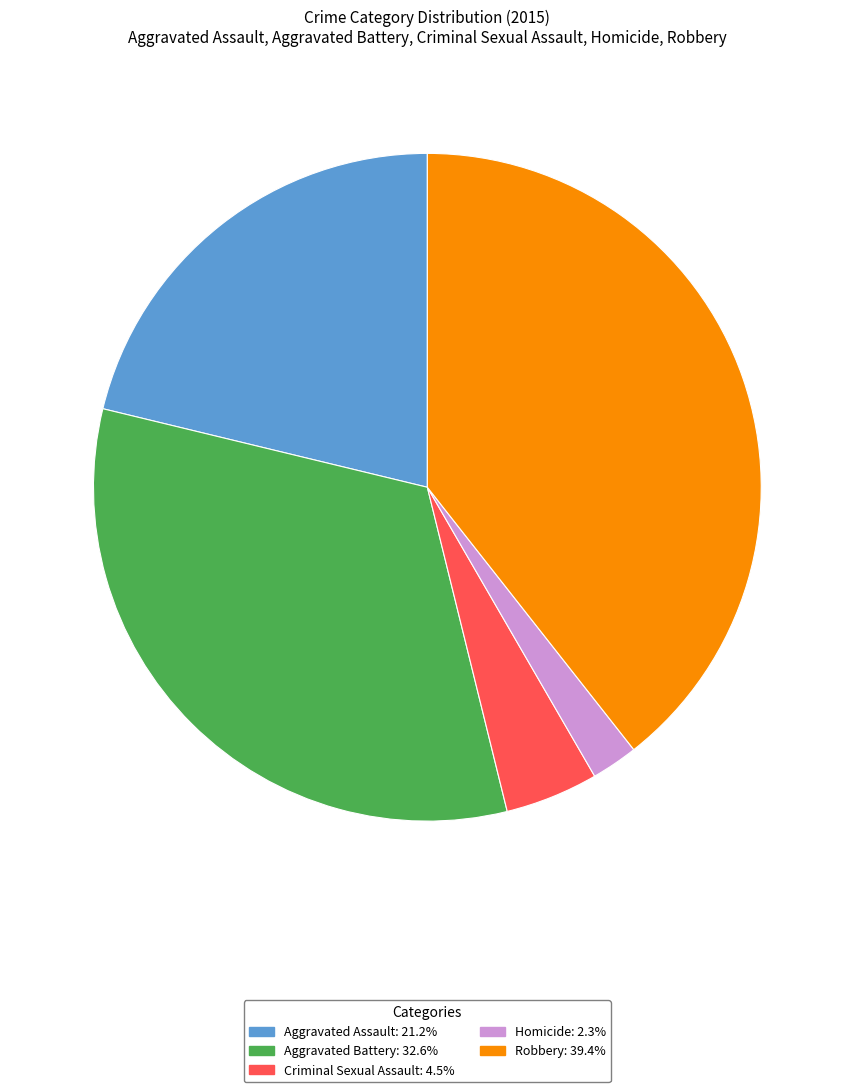

Which has a higher value, Homicide or Aggravated Battery?

Aggravated Battery